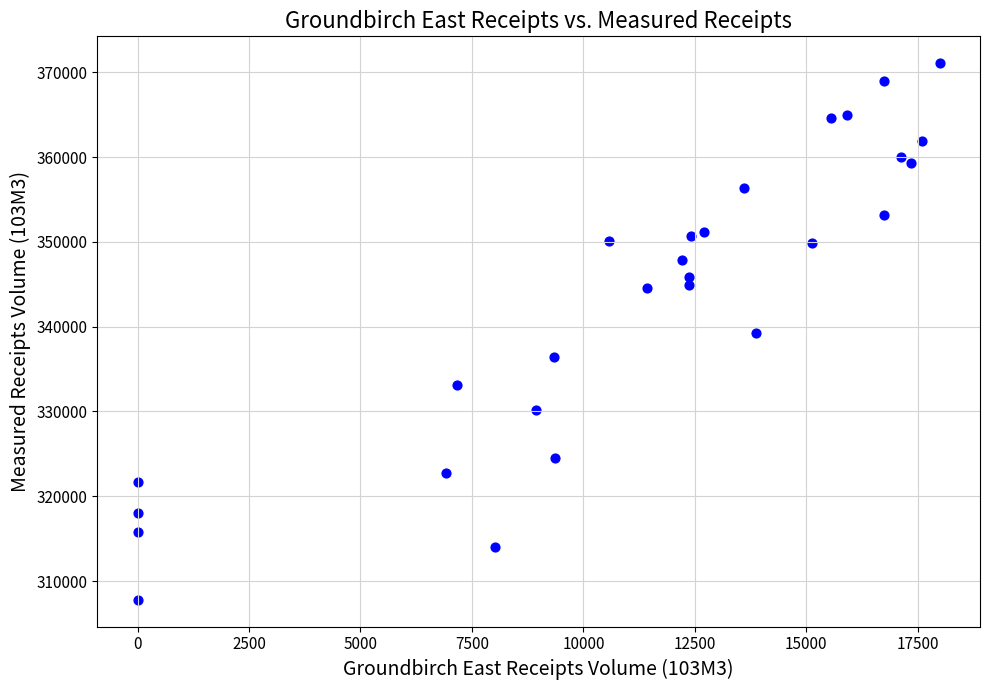

What is the range of Y values (max minus min)?

63290.5